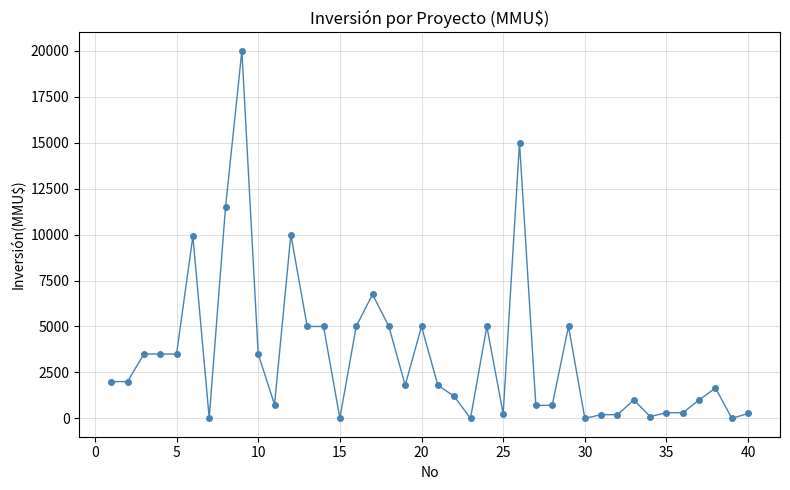

What is the difference between the second highest and minimum values?

15000